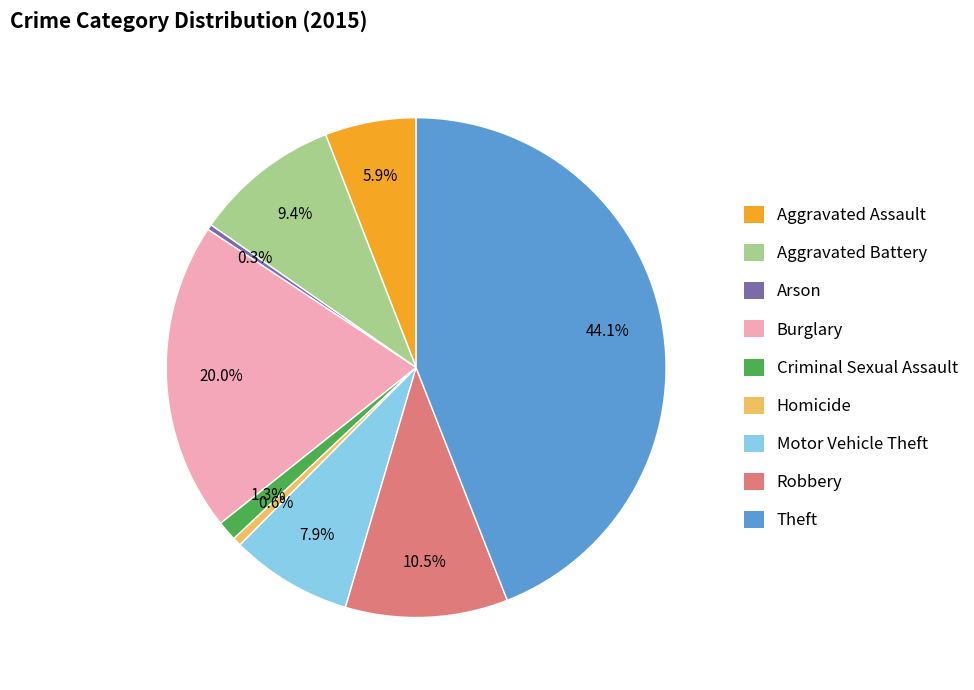

What is the largest slice in the pie chart?

Theft